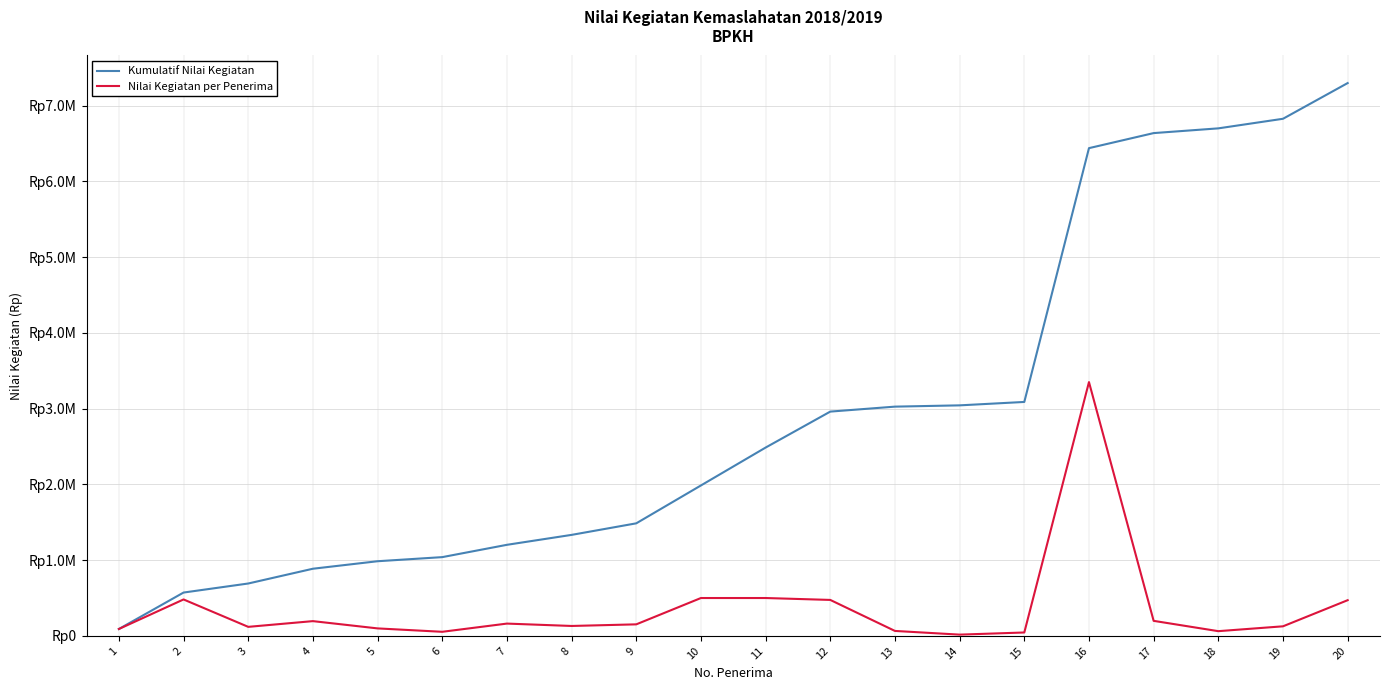

At 11, list the series in order from smallest to largest.

Nilai Kegiatan per Penerima, Kumulatif Nilai Kegiatan